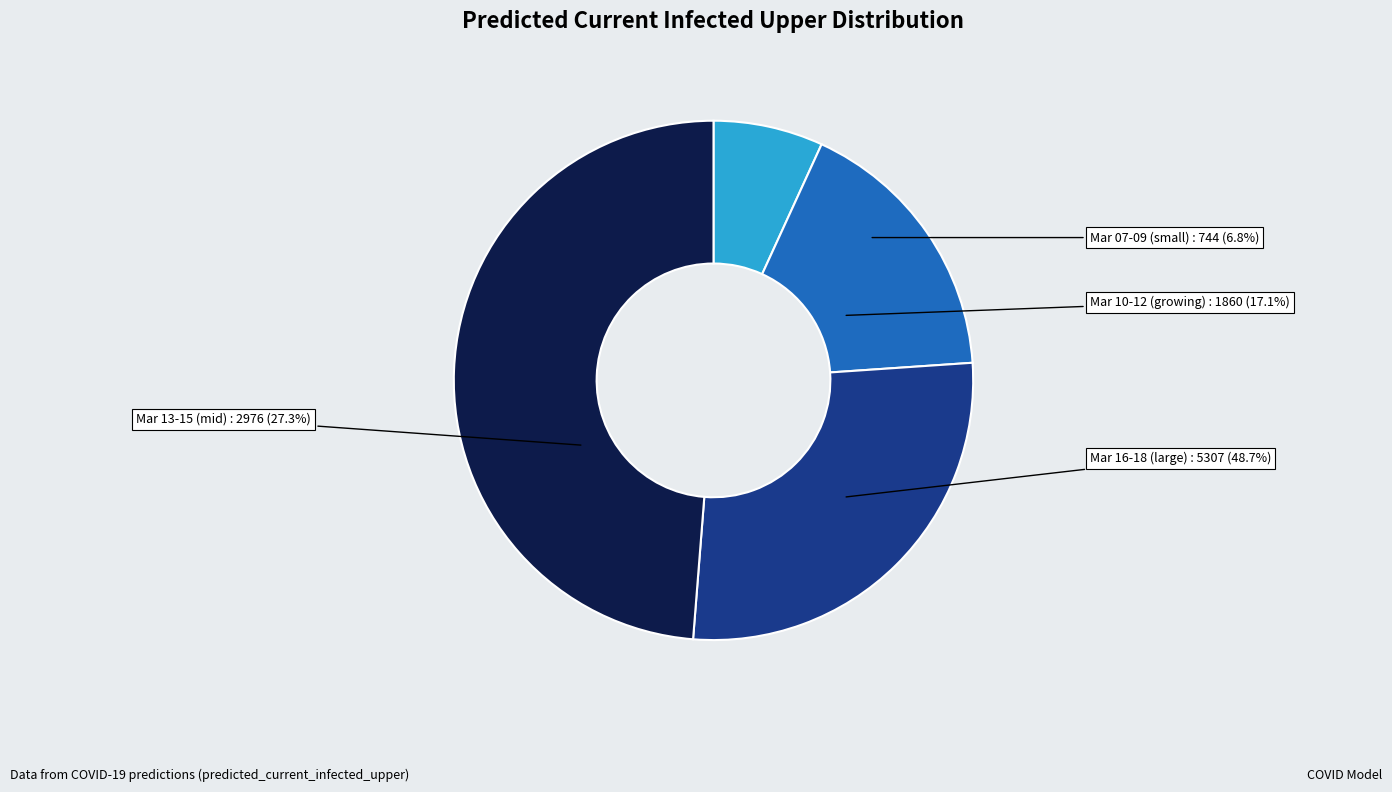

What is the ratio of the value at 2020-03-16 to the value at 2020-03-18?

0.7